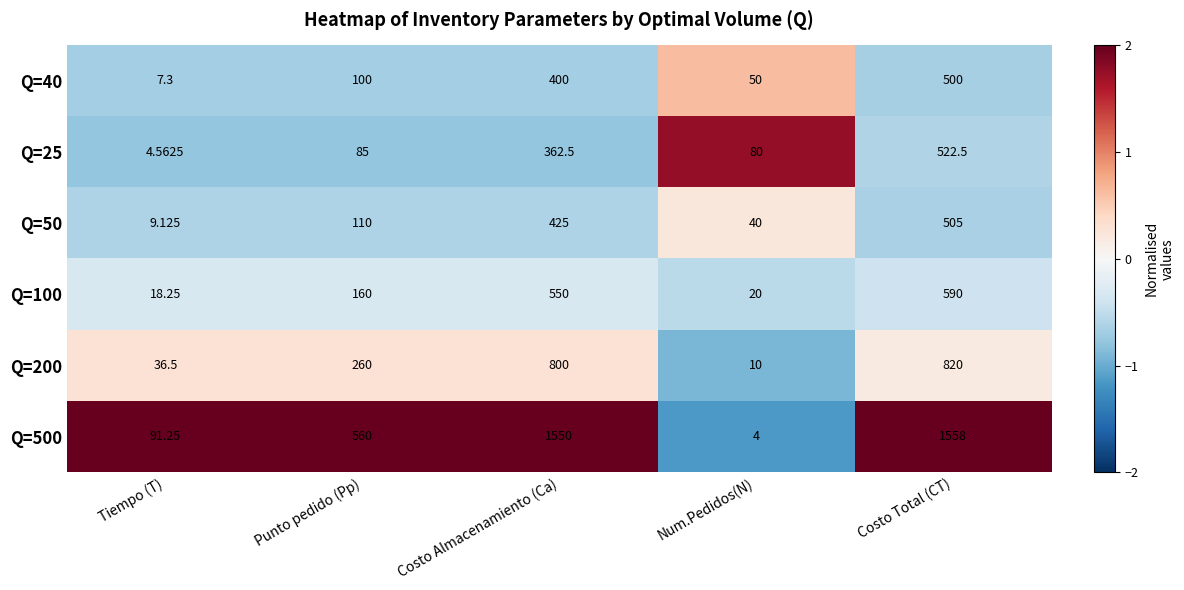

Rank the categories by Q=200 value from lowest to highest.

Num.Pedidos(N), Tiempo (T), Punto pedido (Pp), Costo Almacenamiento (Ca), Costo Total (CT)